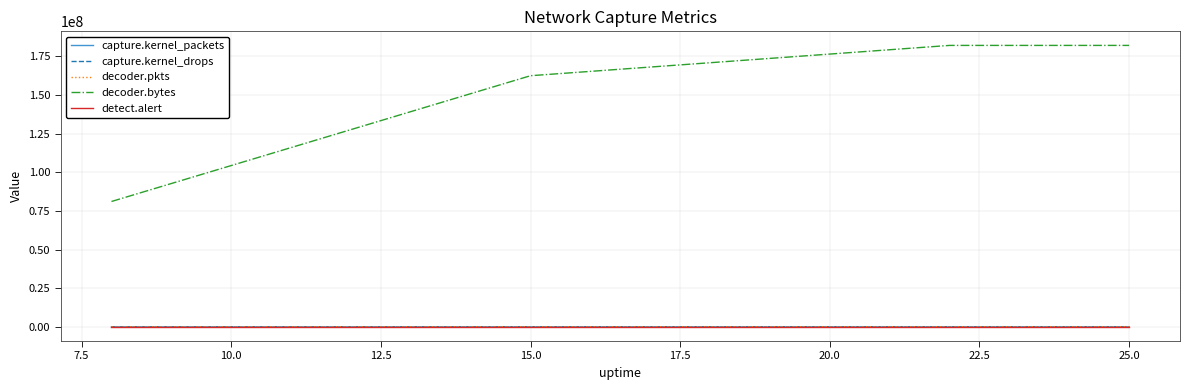

What is the maximum value shown in the chart?

182024699